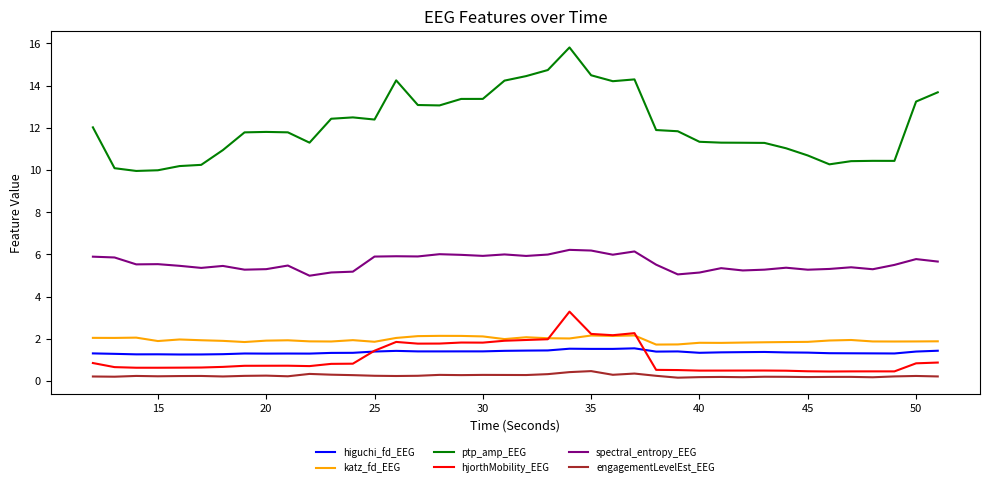

Rank the series by their maximum value, from lowest to highest.

engagementLevelEst_EEG, higuchi_fd_EEG, katz_fd_EEG, hjorthMobility_EEG, spectral_entropy_EEG, ptp_amp_EEG